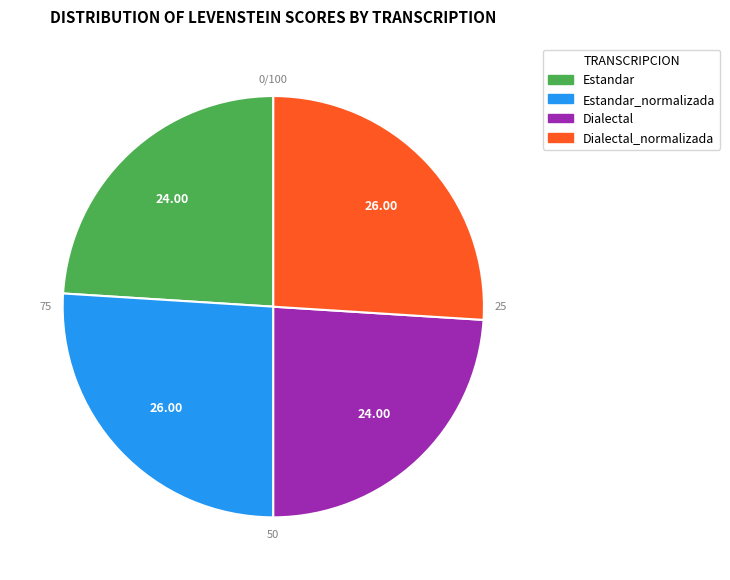

The Dialectal slice represents 31% of the pie. True or false?

False